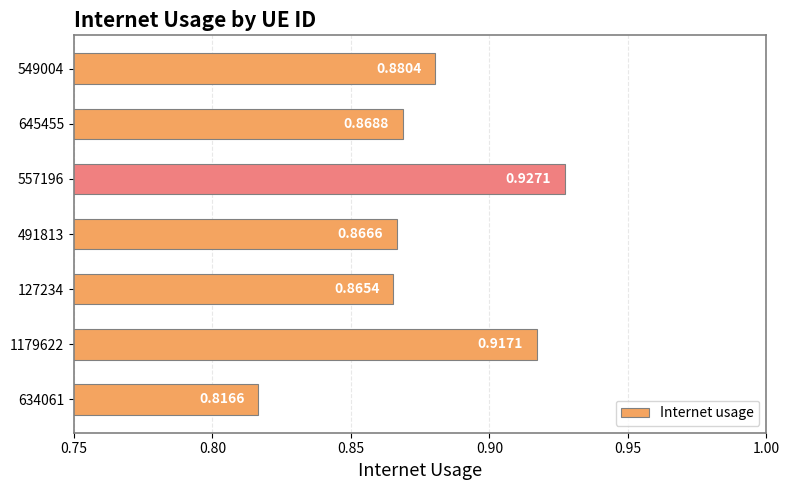

What is the difference between the maximum and second lowest values?

0.1